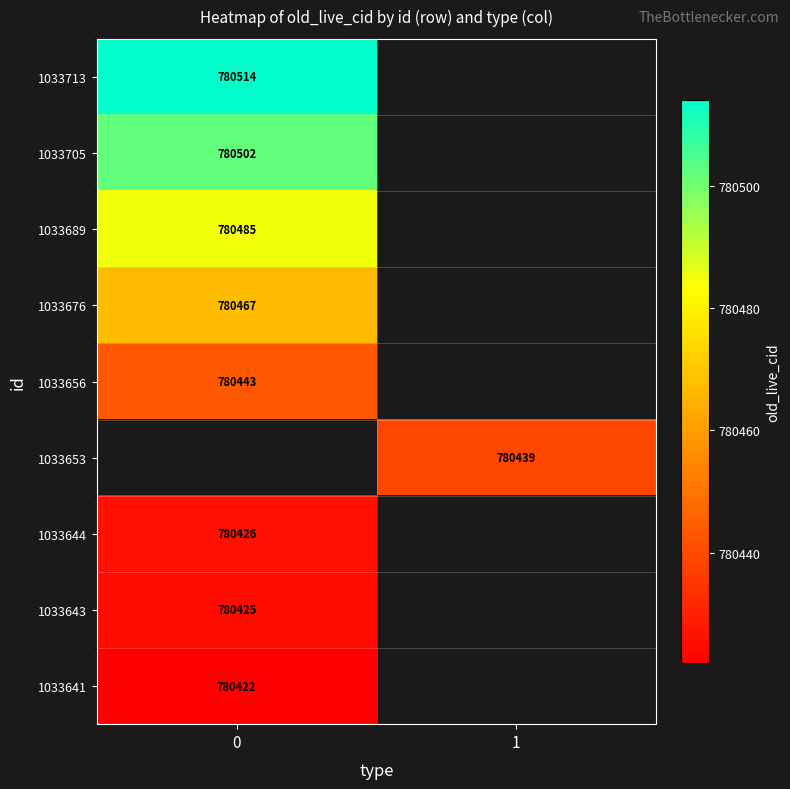

The value of 1033641 at 0 is 780422. True or false?

True